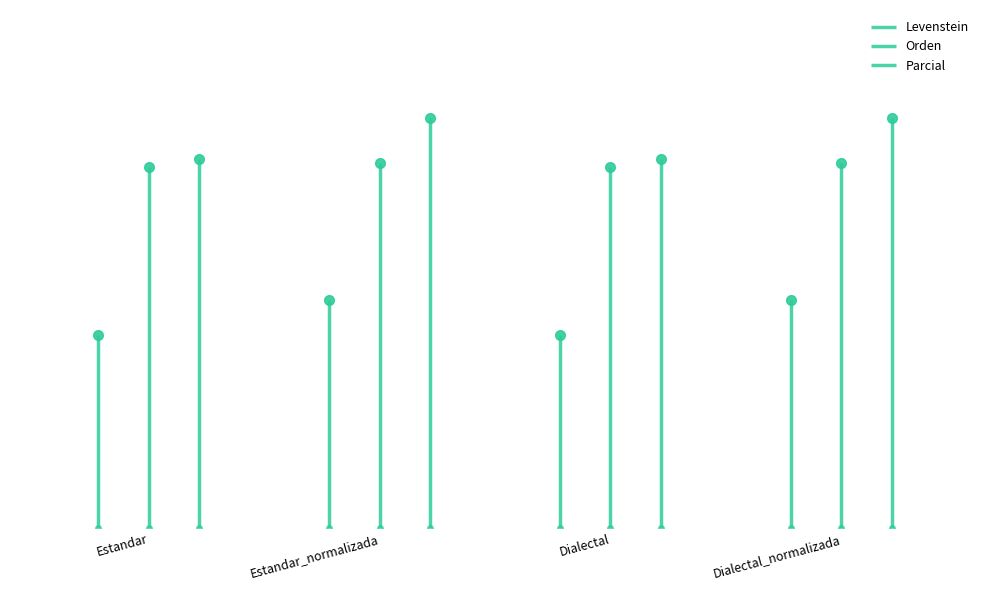

Is this an area chart (filled region under the line)?

No